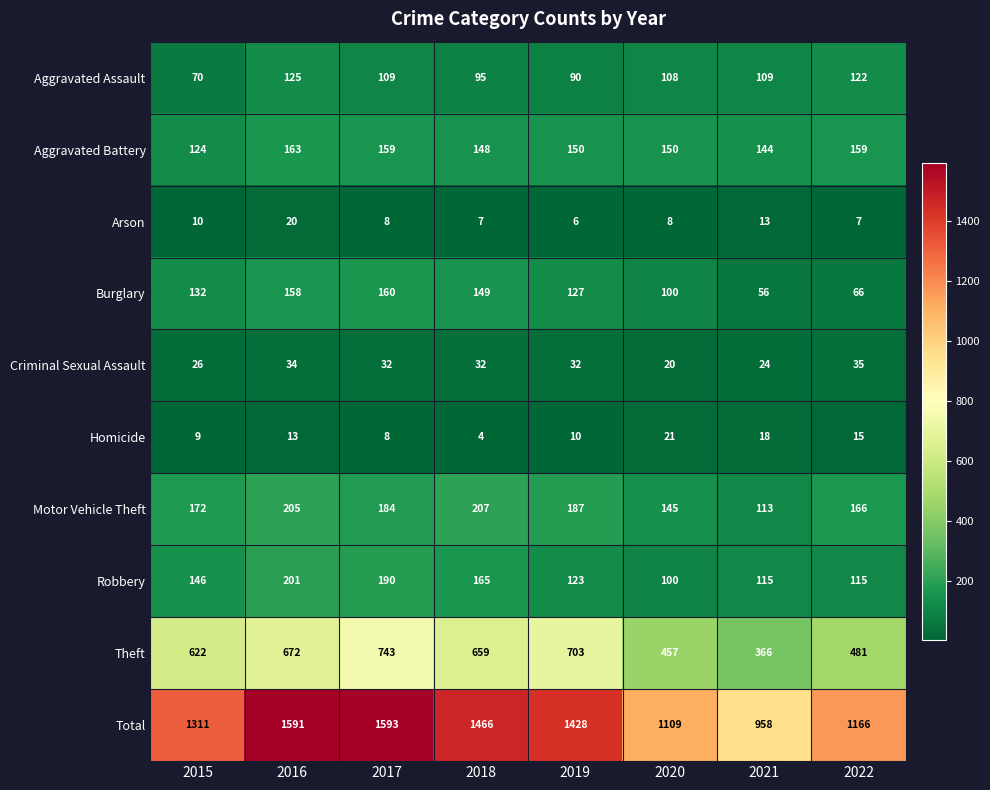

The value of Arson at 2022 is 7. True or false?

True